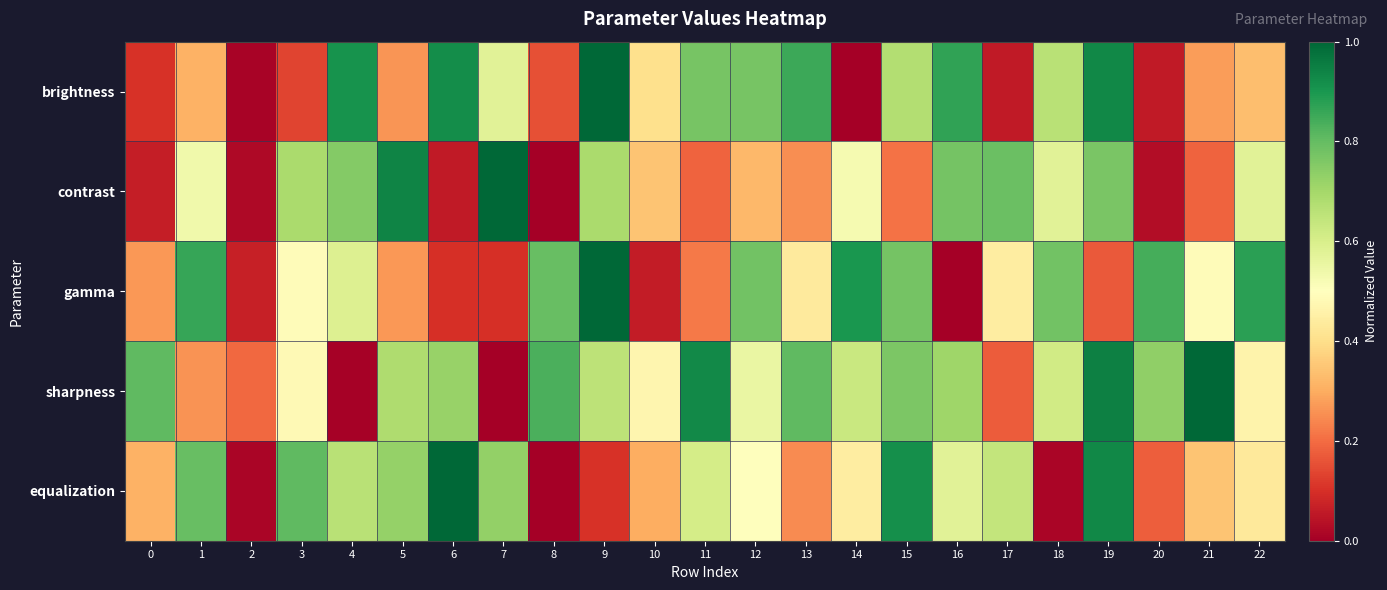

Which label corresponds to the largest value in the chart?

9